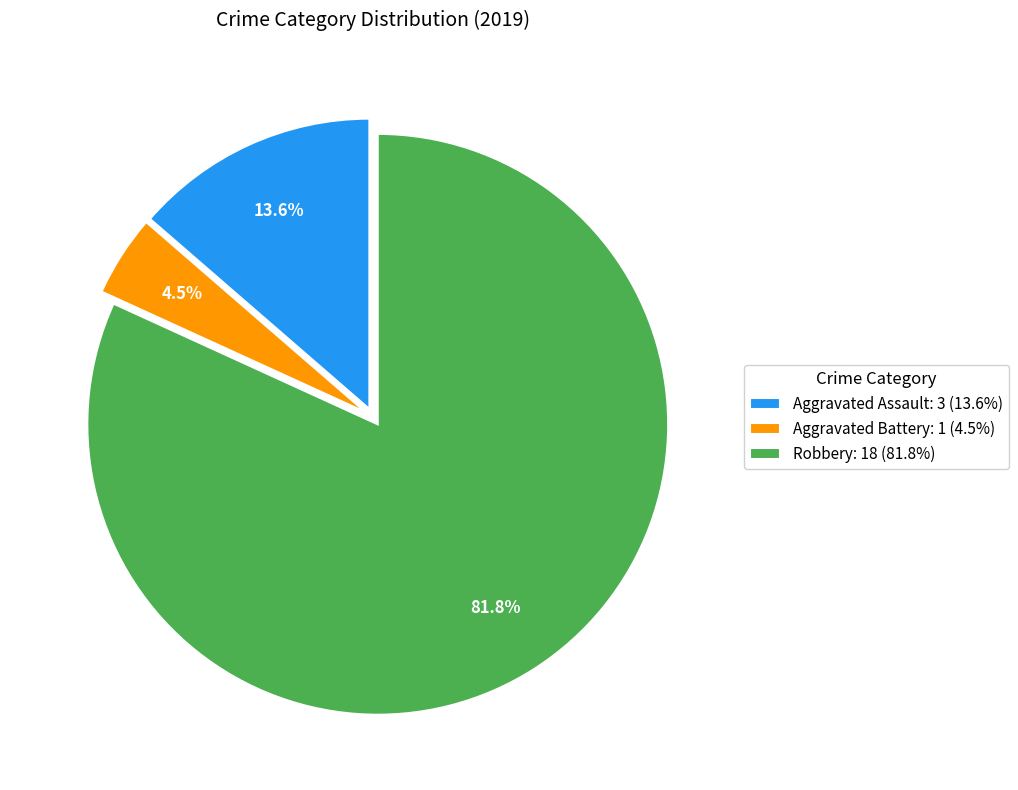

Which slice is the largest?

Robbery: 18 (81.8%)